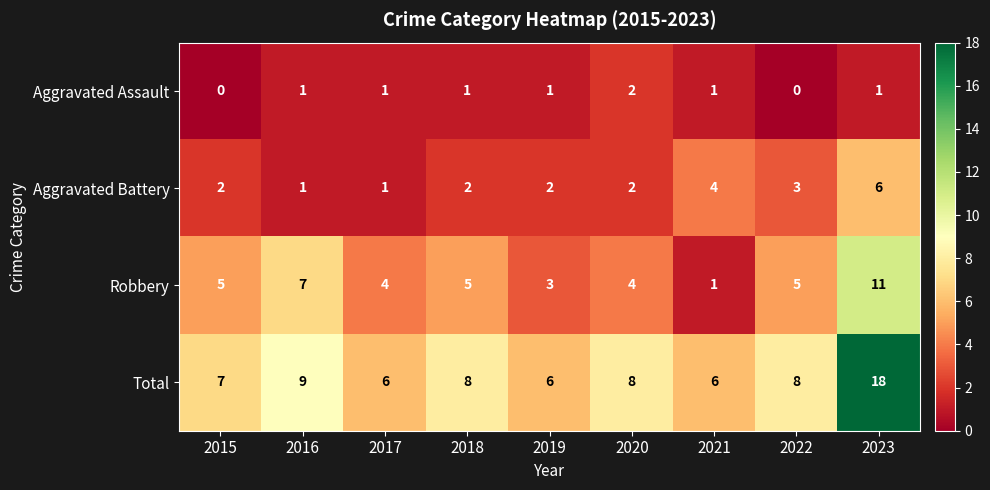

At which label does Total first exceed 8?

2016